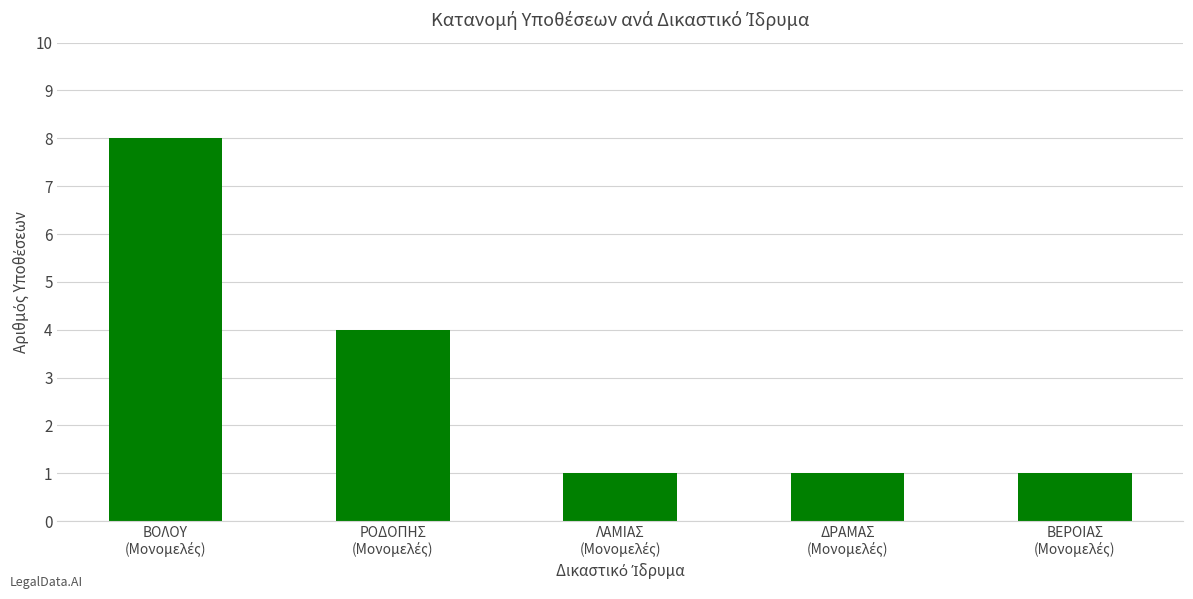

What is the average value?

3